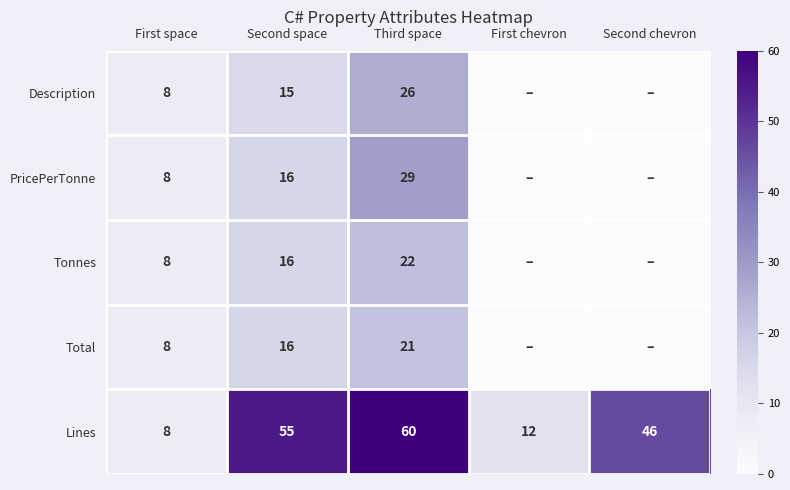

What is the sum of the Lines values at First chevron and Second space?

67